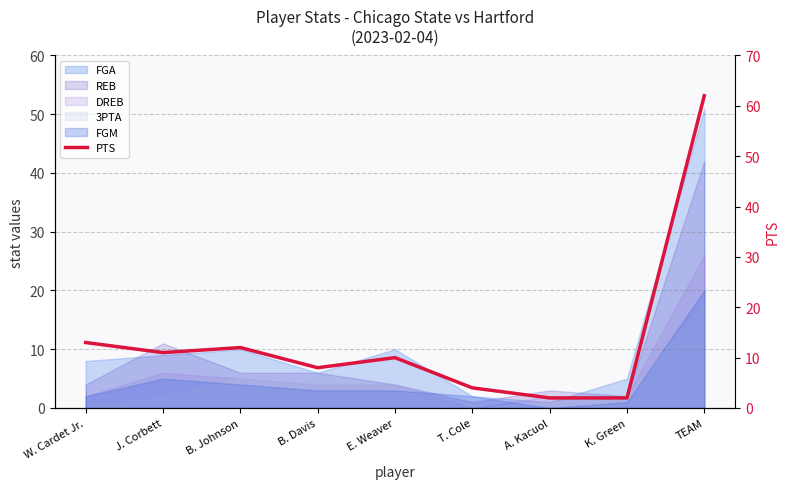

What is the difference between the values at W. Cardet Jr. and K. Green?

11